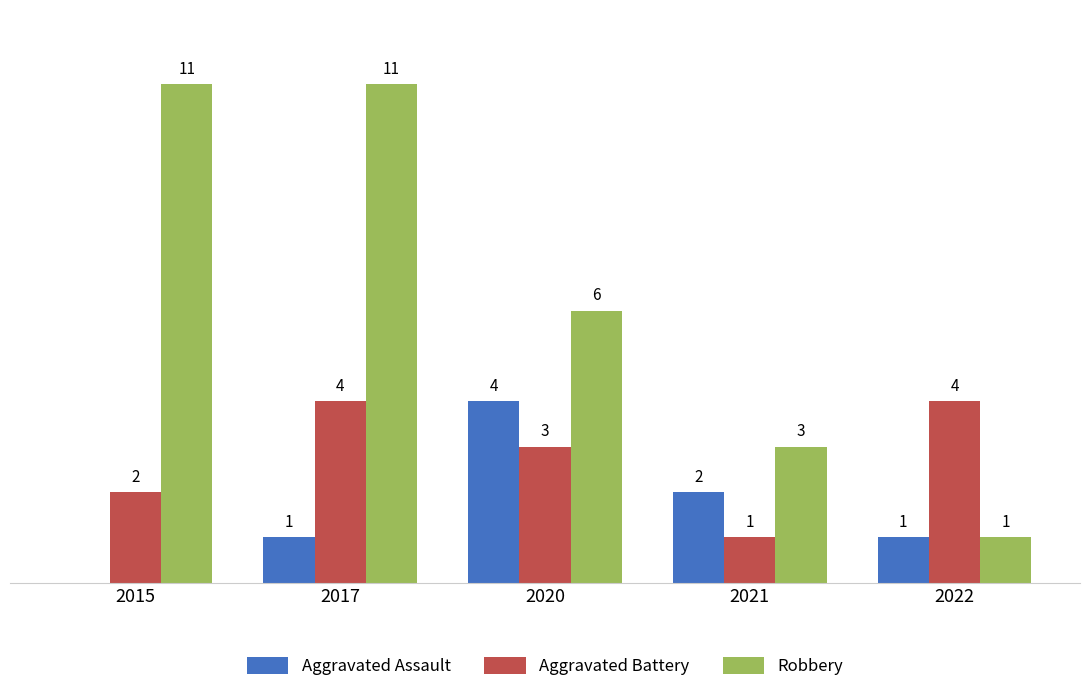

Which series has the largest total across all categories?

Robbery